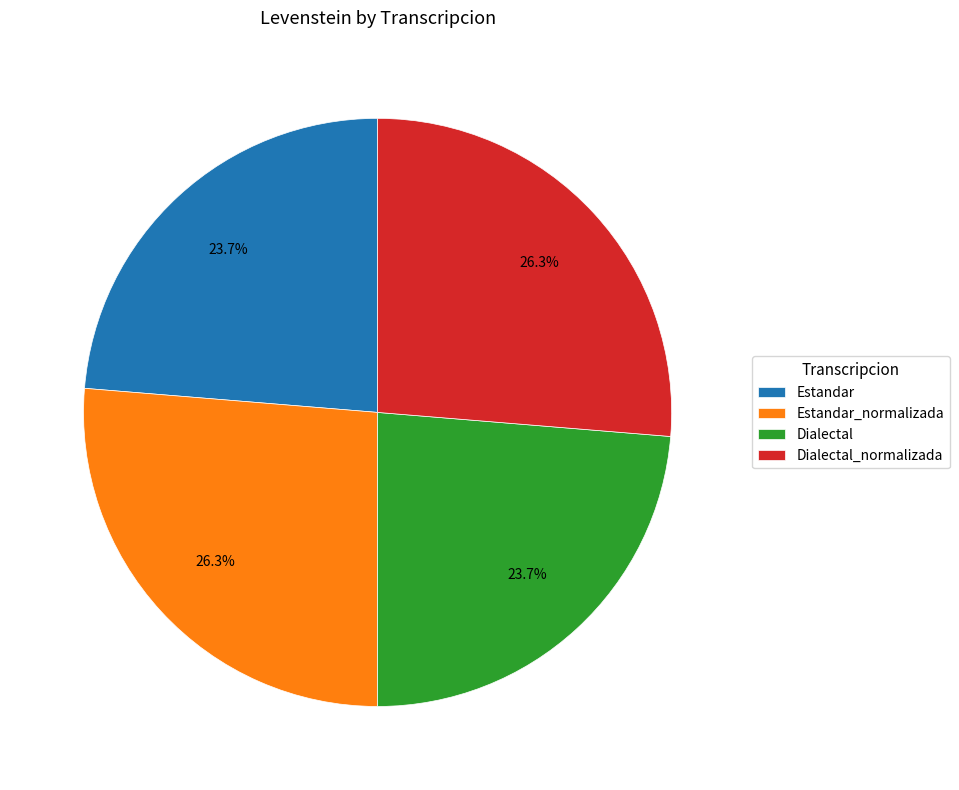

Between Estandar_normalizada and Dialectal, which is larger?

Estandar_normalizada